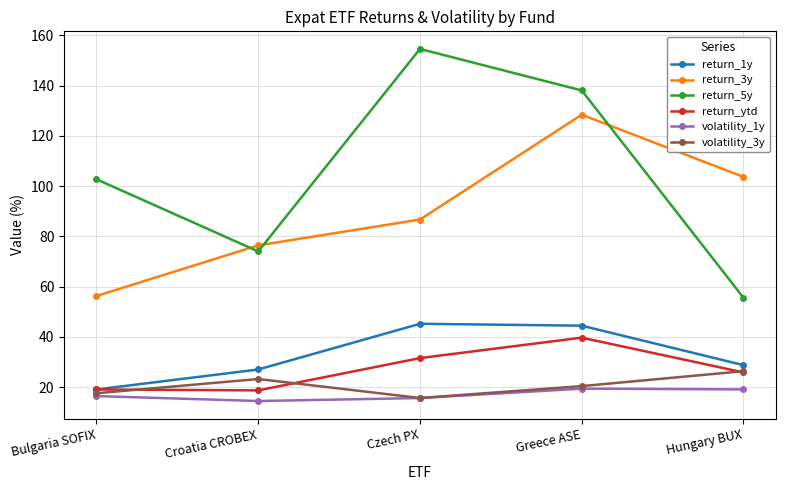

What are all the series names shown in the legend?

return_1y, return_3y, return_5y, return_ytd, volatility_1y, volatility_3y